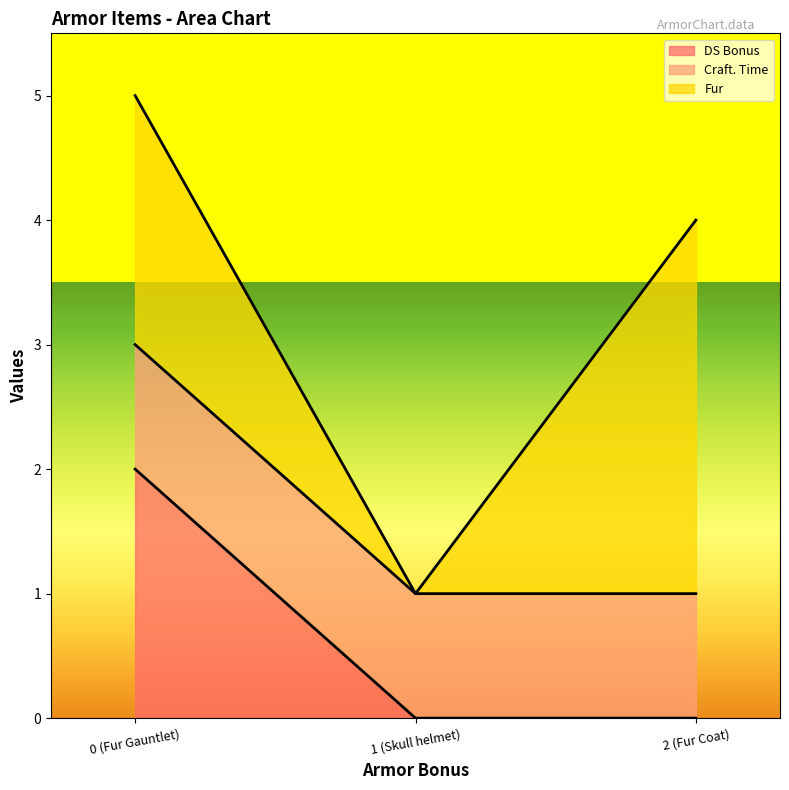

List the series in order of their overall mean, lowest first.

DS Bonus, Craft. Time, Fur